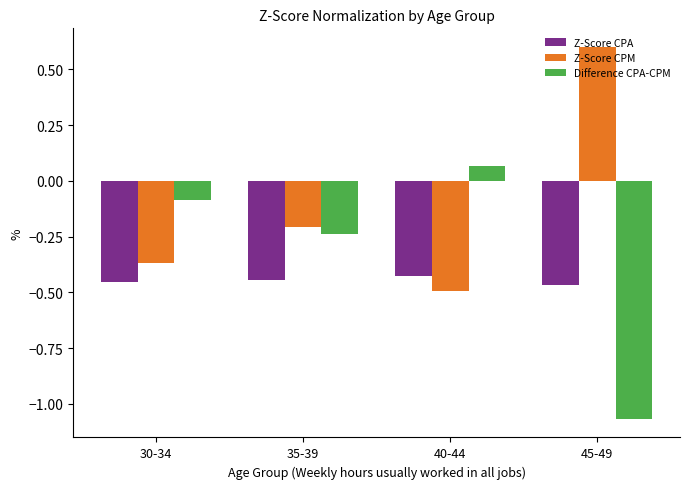

Is the value of Difference CPA-CPM at 30-34 greater than the value of Z-Score CPM at 30-34?

Yes